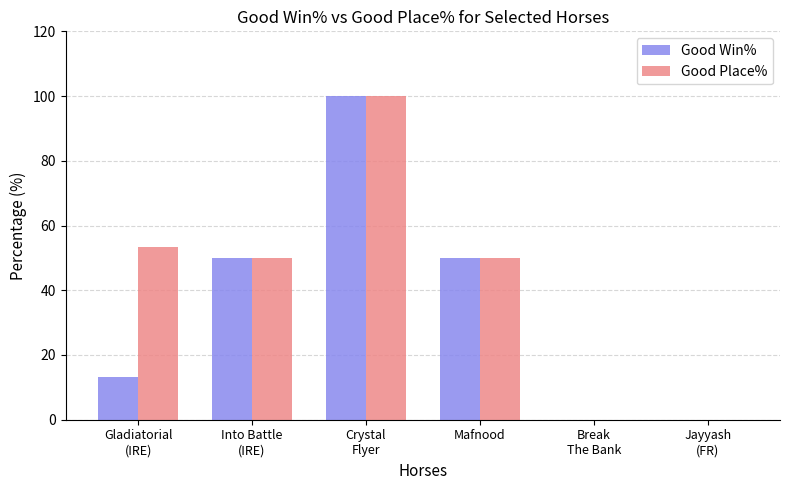

True or false: Good Win% has a value of 100.0 at Crystal
Flyer.

True